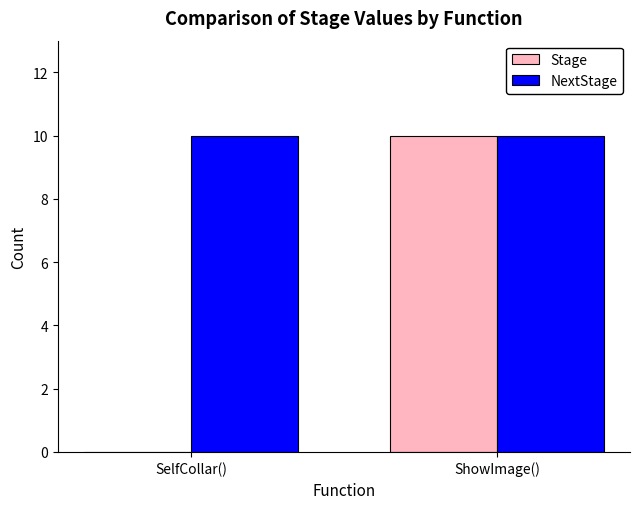

What is the greatest value displayed?

10